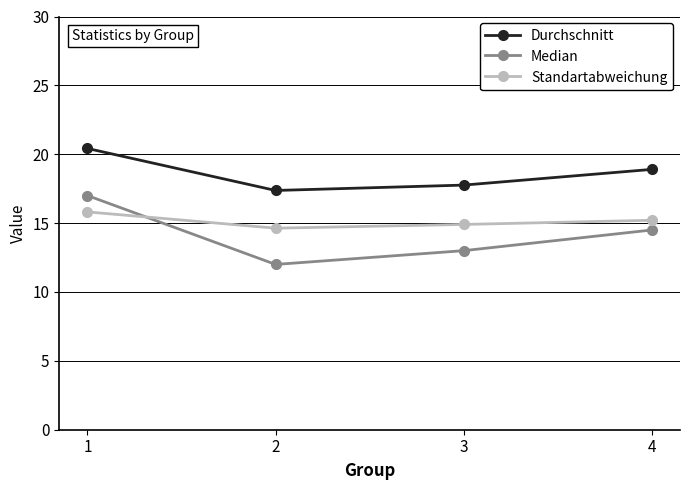

What is the difference between the highest and lowest values at 1?

4.6